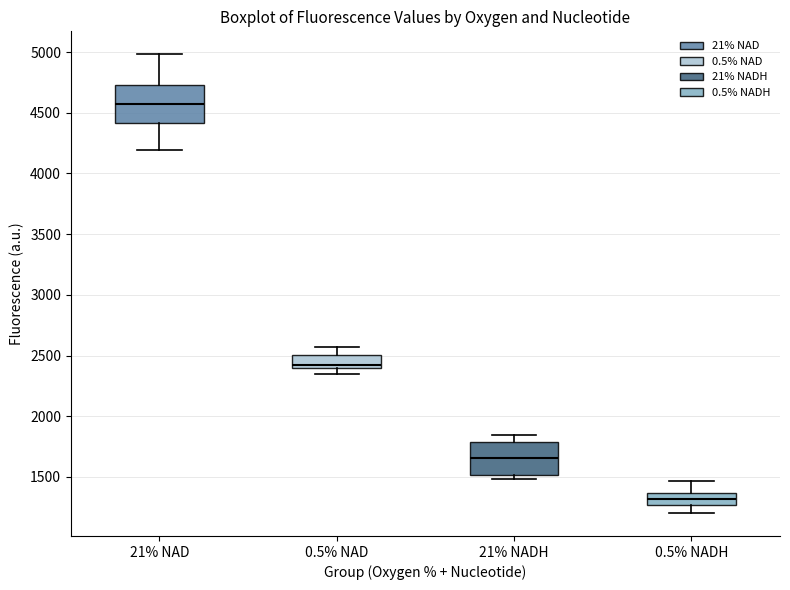

Reading left to right, transcribe this box plot: for each box, give where its median line is, the range the box spans, and where its two whiskers end, as read against the y-axis. The values are not printed on the chart, so give them approximately, as read against the axis.

21% NAD: median 4550, box 4400 to 4750, whiskers 4200 to 5000
0.5% NAD: median 2400 (just above the box's lower edge), box 2400 to 2500, whiskers 2350 to 2550
21% NADH: median 1650, box 1500 to 1800, whiskers 1500 (just below the box's lower edge) to 1850
0.5% NADH: median 1300, box 1250 to 1350, whiskers 1200 to 1450